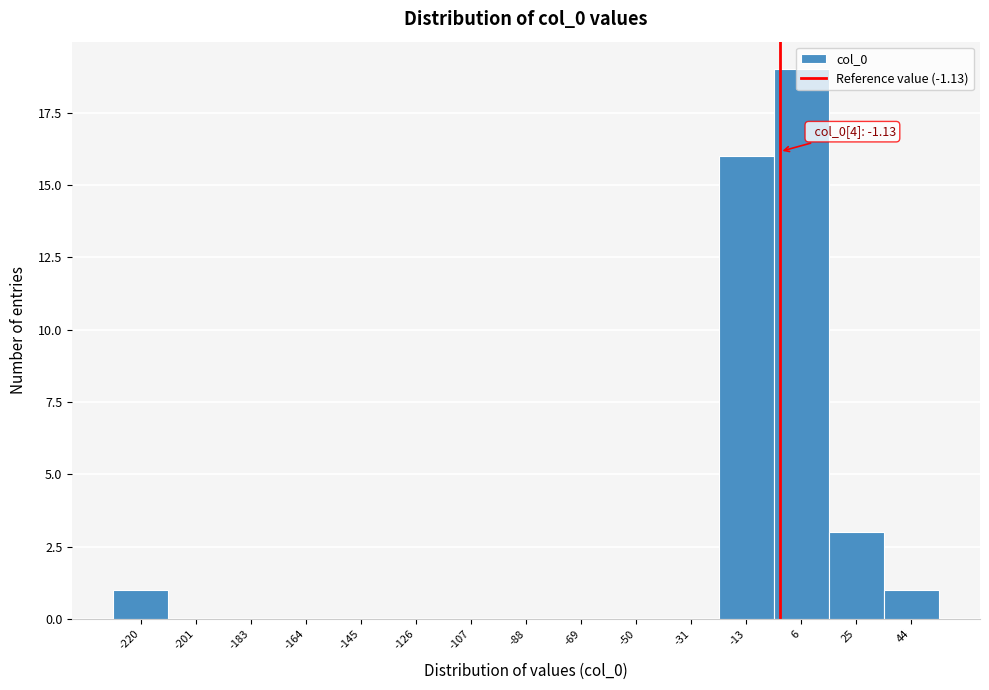

Which range on the x-axis has the tallest bar?

-4 to 16